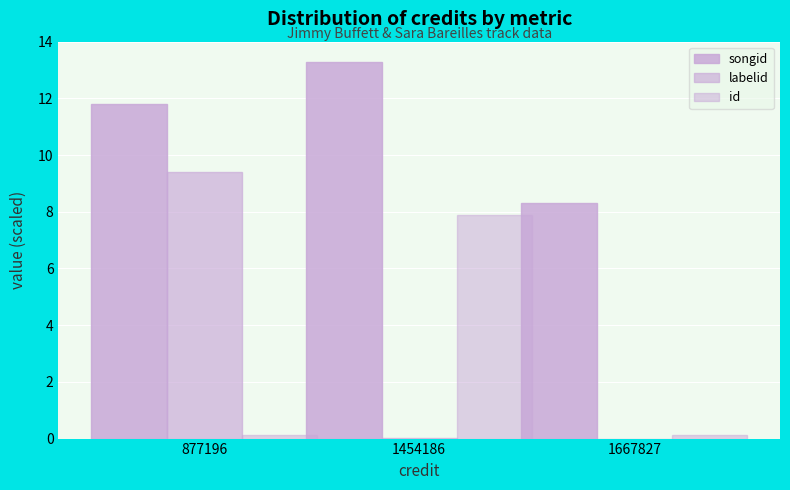

At which label is songid closest to 10?

1667827